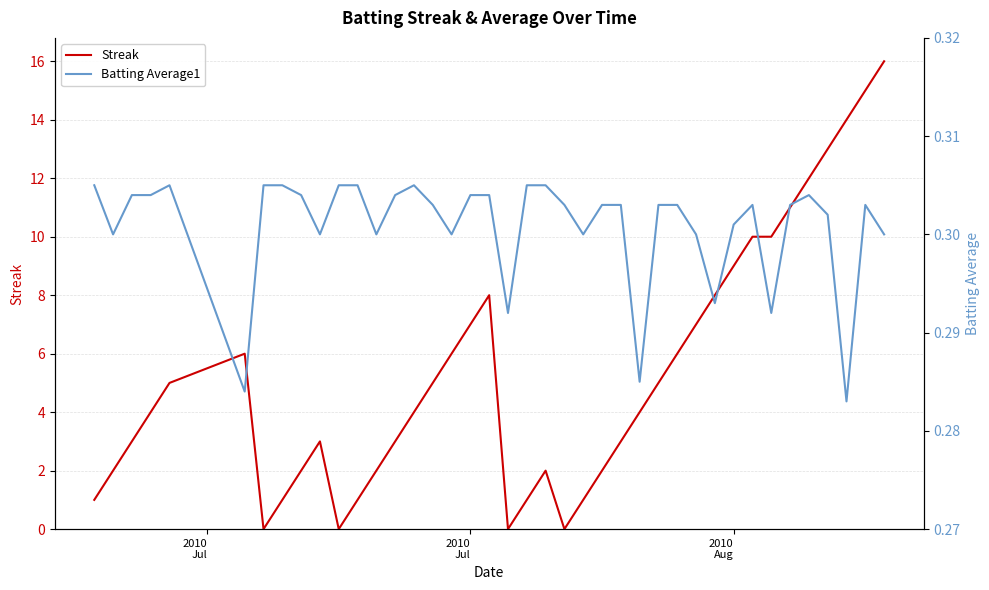

What is the maximum value for Streak?

16